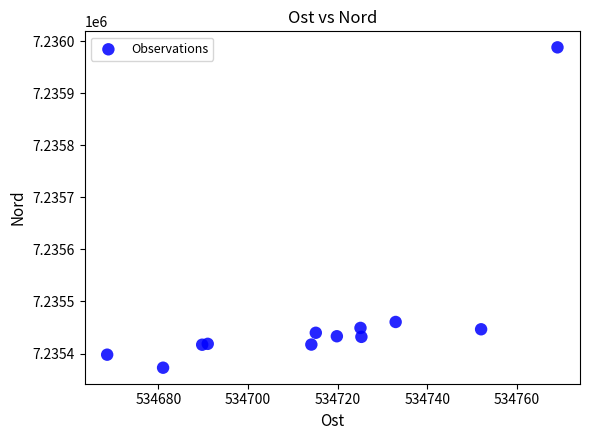

What Y value in the scatter plot is closest to 7235680?

7235460.6